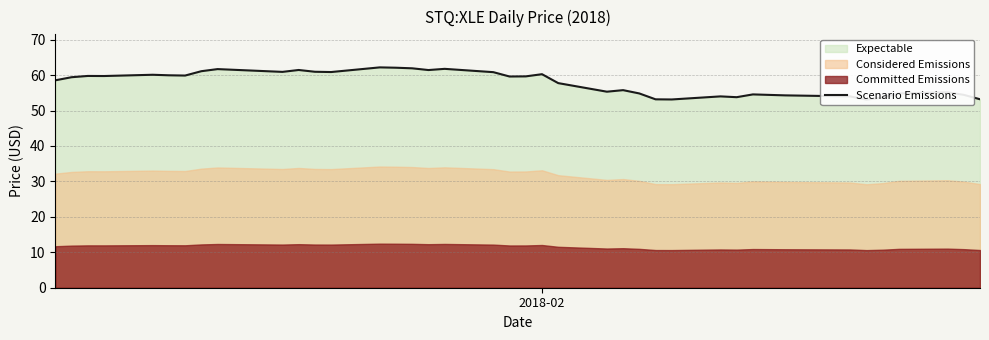

How many data points are less than 59?

19